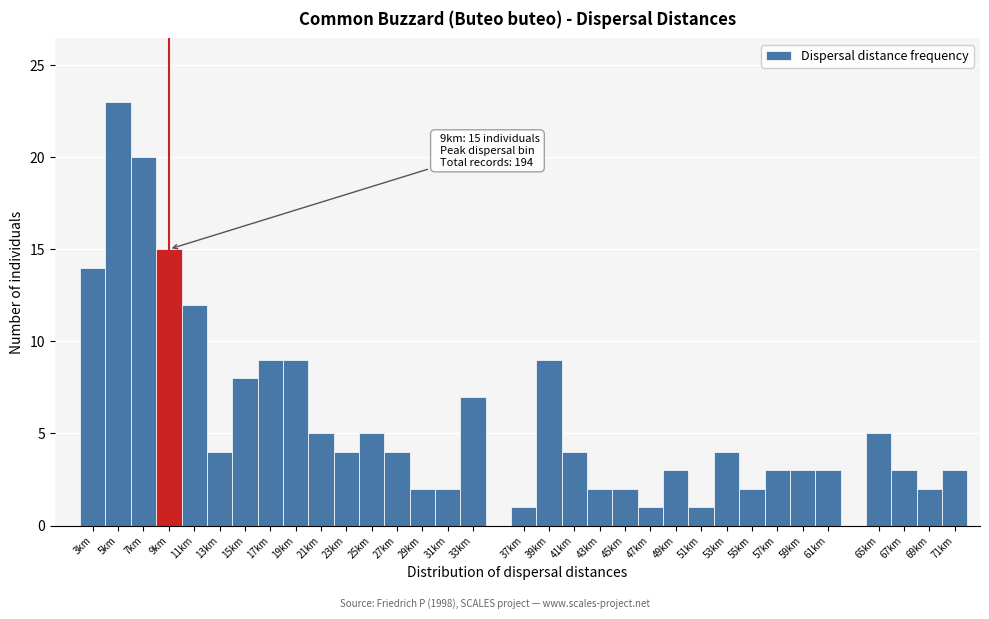

Which label corresponds to the largest value in the chart?

5km